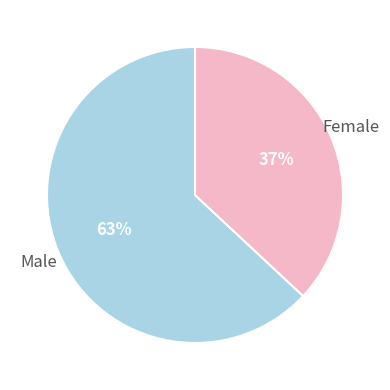

To the nearest percent, what is the average slice percentage?

50%